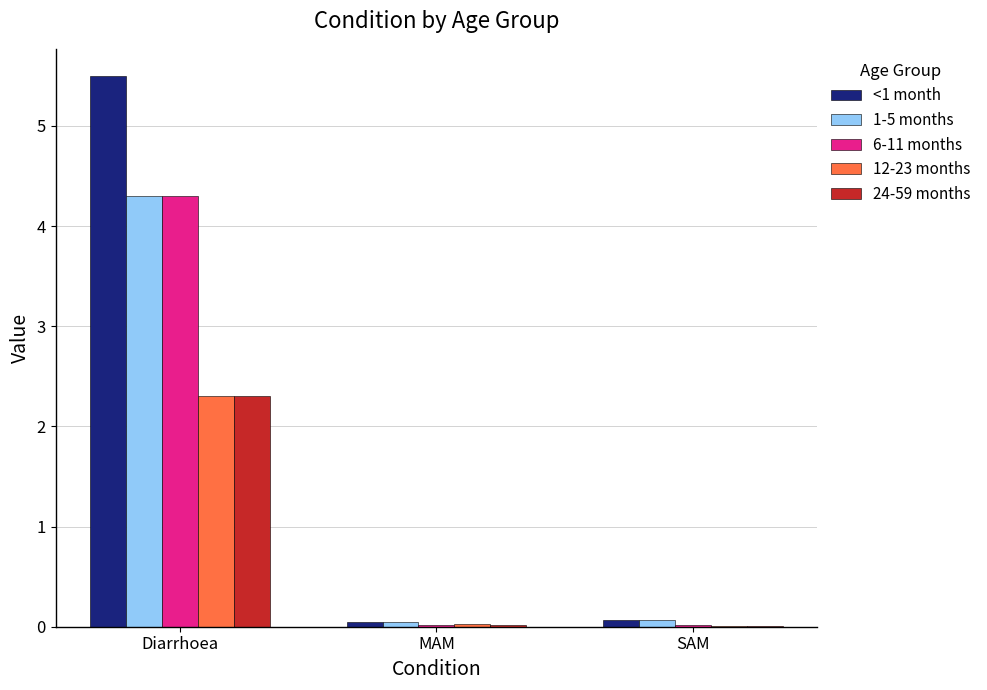

At which label does 6-11 months reach its peak?

Diarrhoea